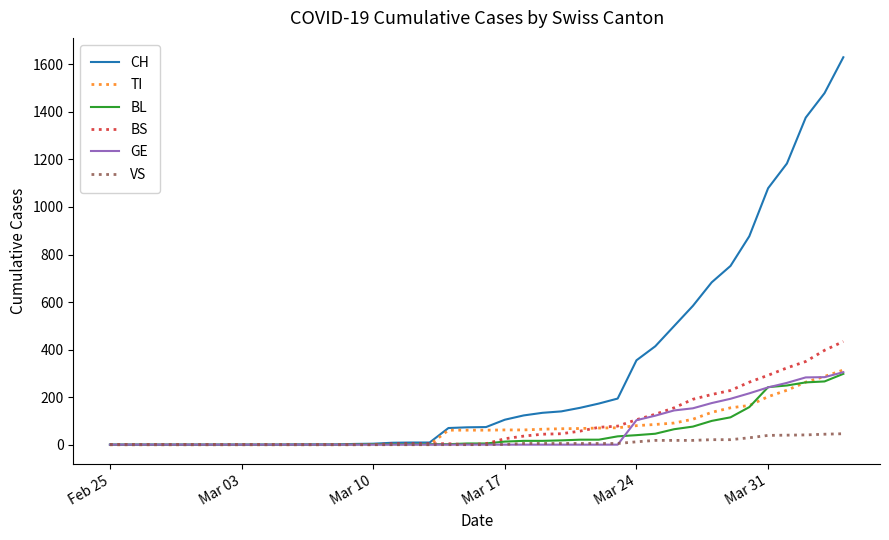

Which series has the largest range (max minus min)?

CH